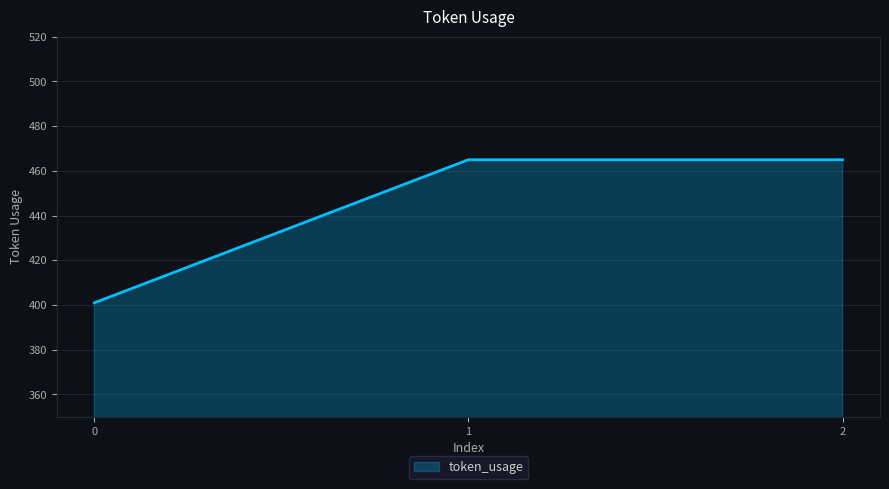

Between 1 and 0, which is larger?

1